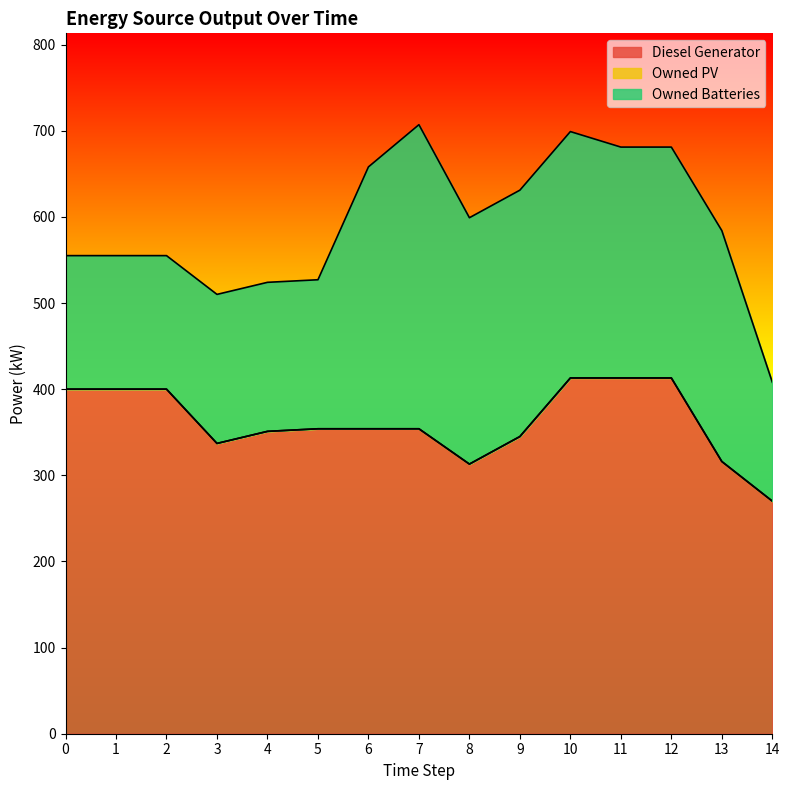

At which category does Owned Batteries reach its first local peak?

7